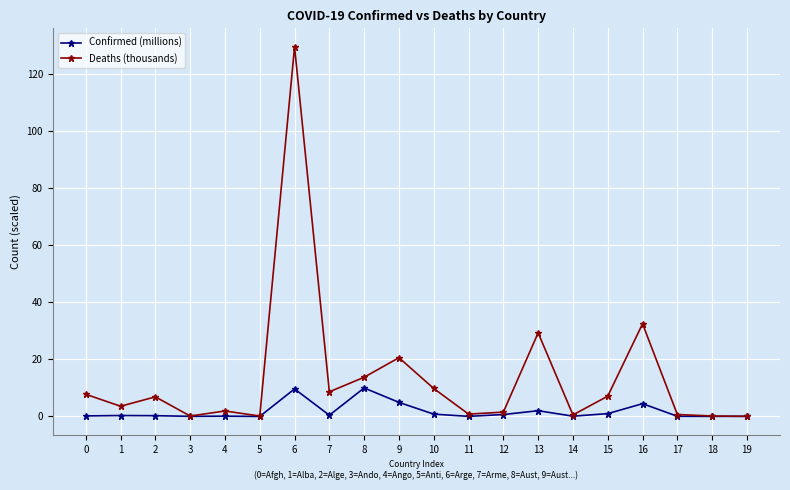

True or false: Deaths (thousands) has a value of 1.9 at 4.

True